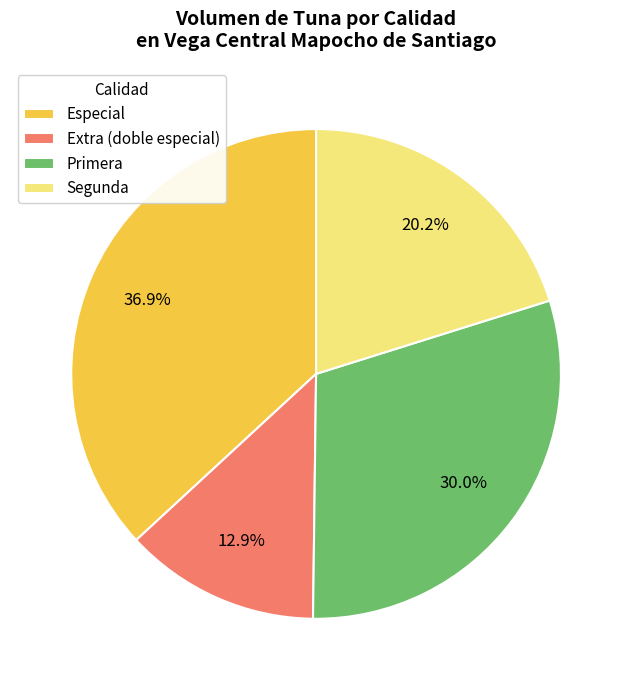

What percentage do Primera and Especial together represent?

66.9%